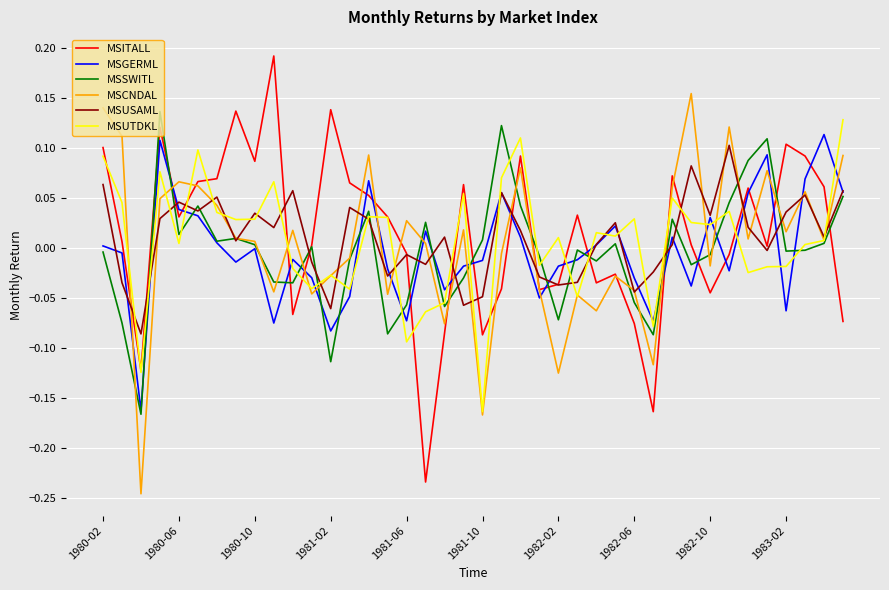

True or false: MSGERML and MSUTDKL intersect in this chart.

True